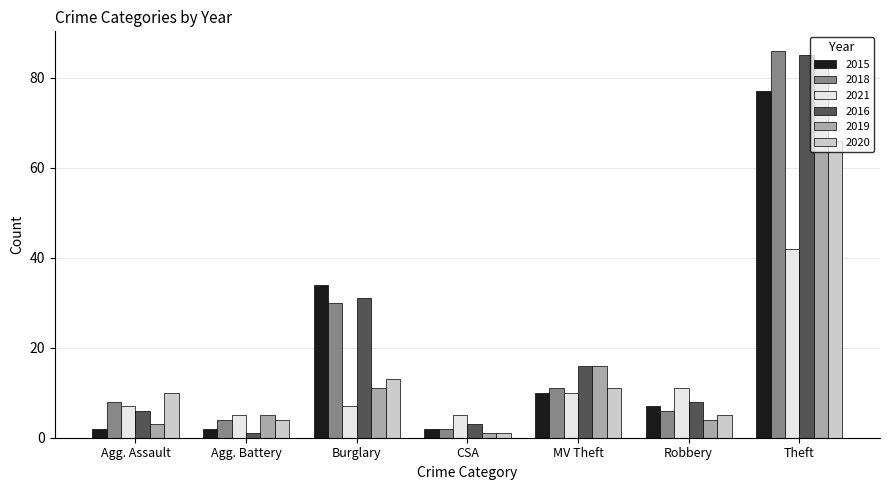

What is the minimum value shown in the chart?

1